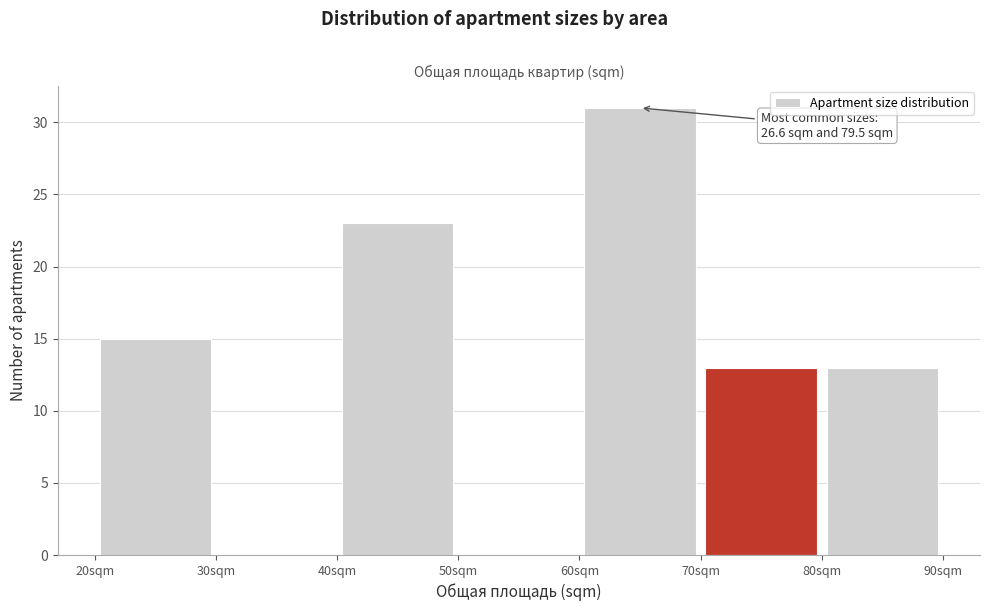

Which range on the x-axis has the tallest bar?

60 to 70